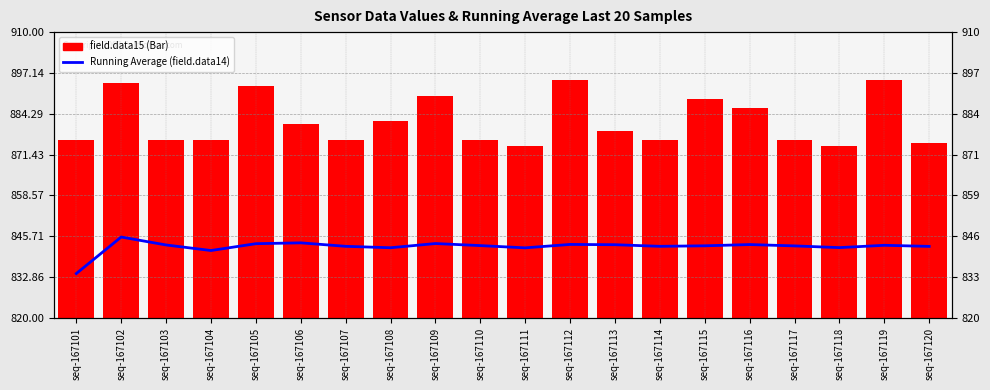

What is the value of the Running Average (field.data14) bar at the 4th from the left?

841.2